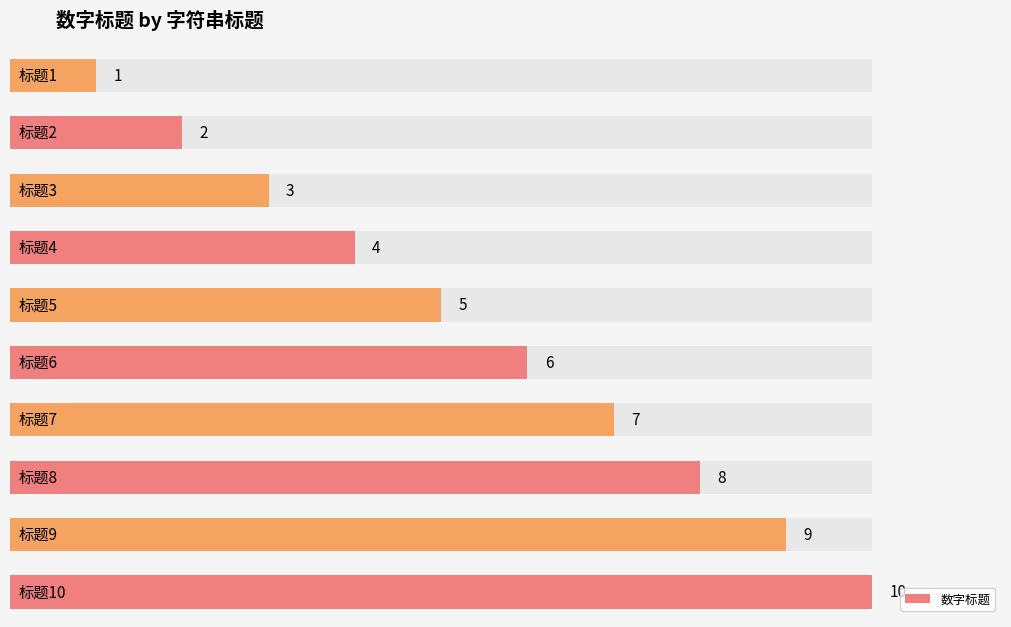

Is it true that the value at 标题6 is 11?

False